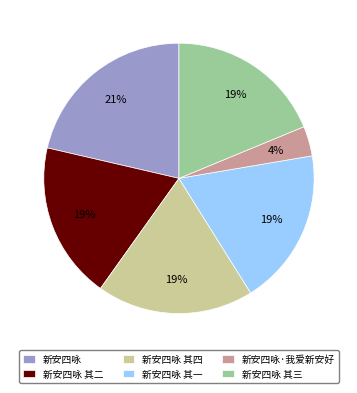

To the nearest percent, what is the combined percentage of 新安四咏 其一 and 新安四咏 其二?

38%